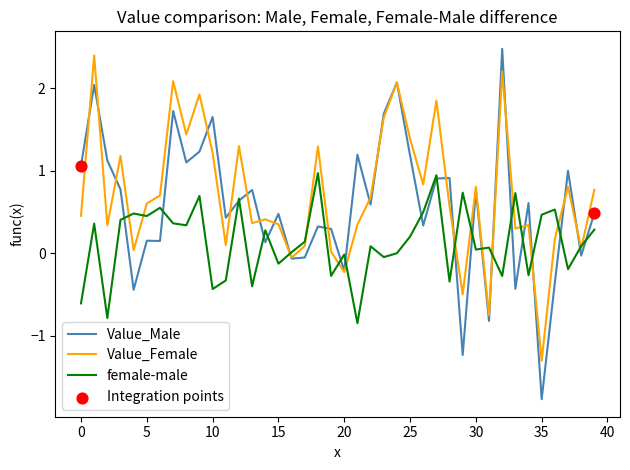

Which series has the widest spread of values?

Value_Male